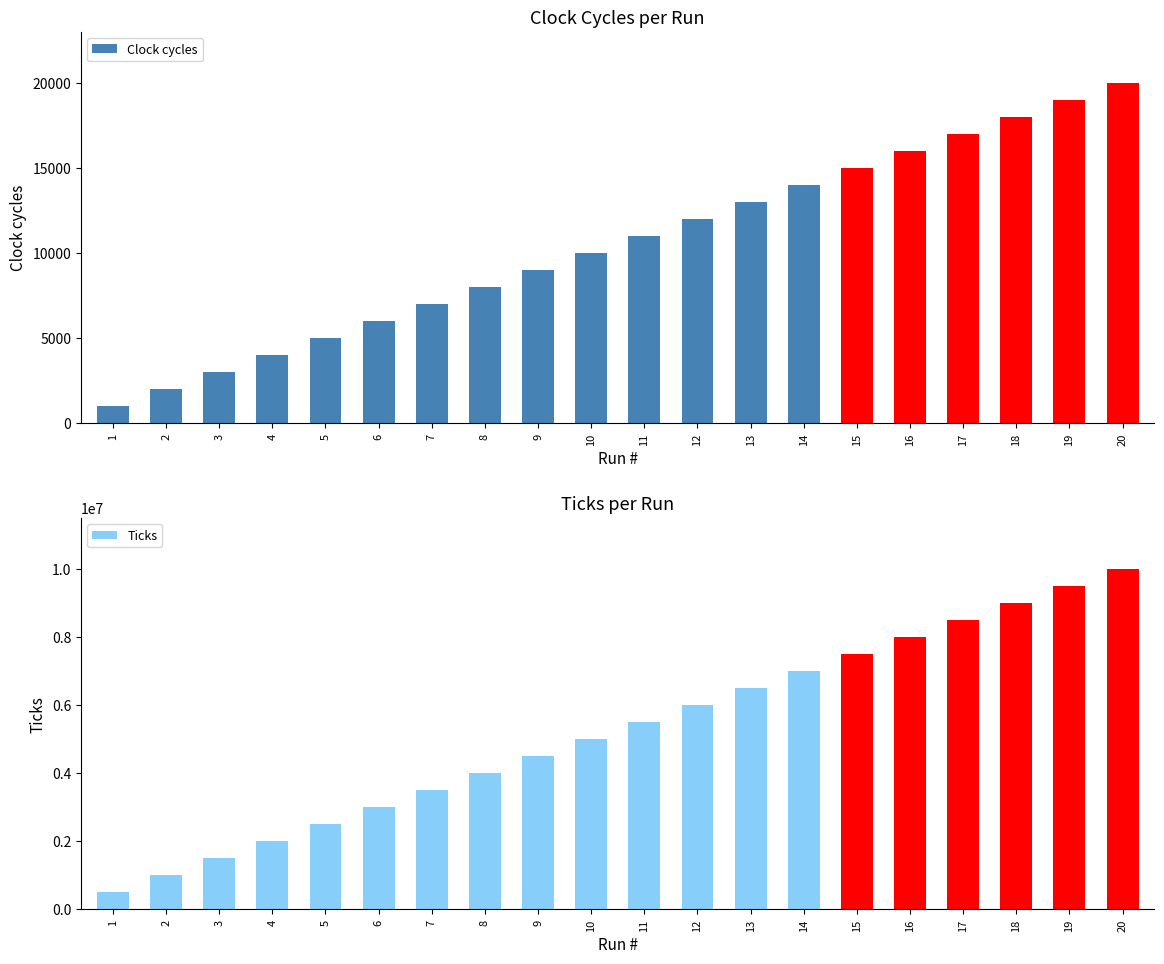

What is the value of the Ticks bar at the 11th from the left?

5500000